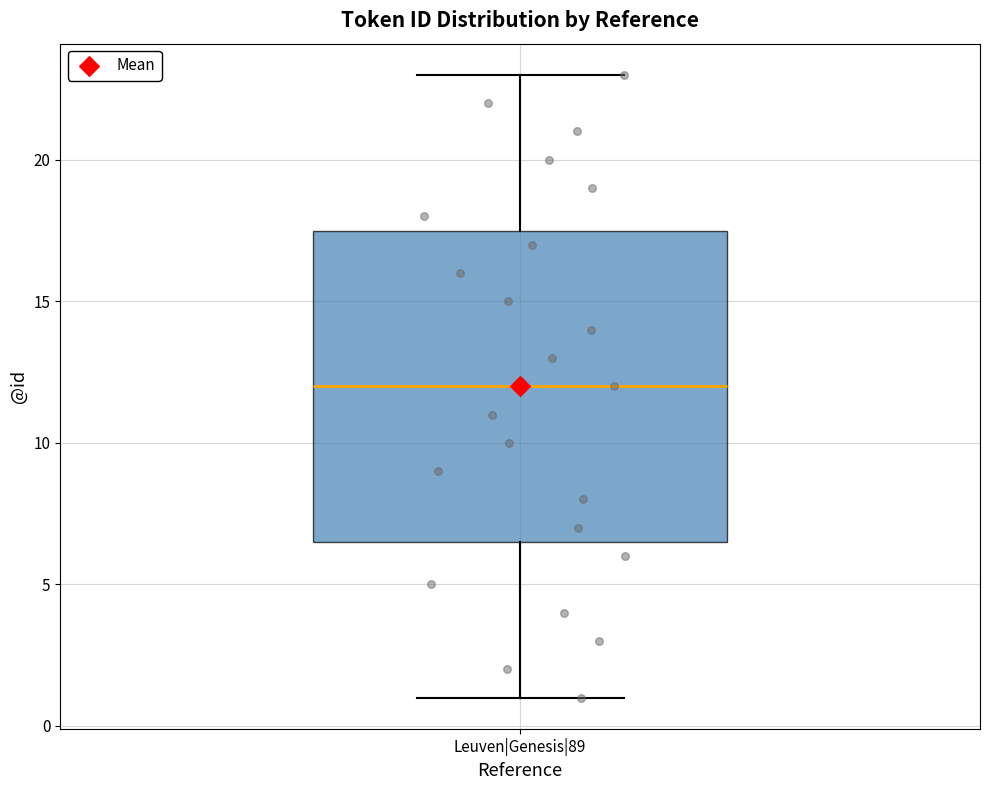

Read this box plot against the y-axis: the position of the median line, the range covered by the box, and the ends of both whiskers. The values are not printed on the chart, so give them approximately, as read against the axis.

median 12.0, box 6.5 to 17.5, whiskers 1.0 to 23.0